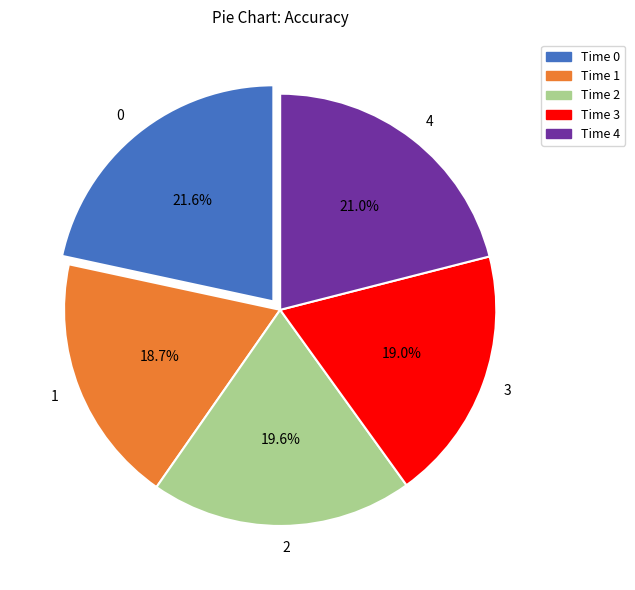

How many segments does this pie chart have?

5